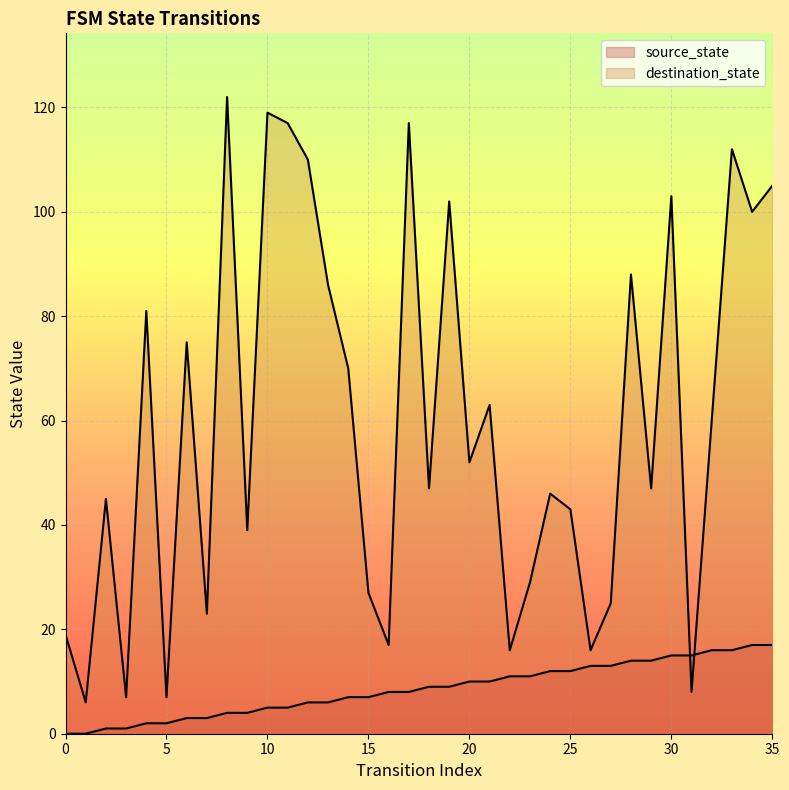

How many interior local peaks does the destination_state series have?

12